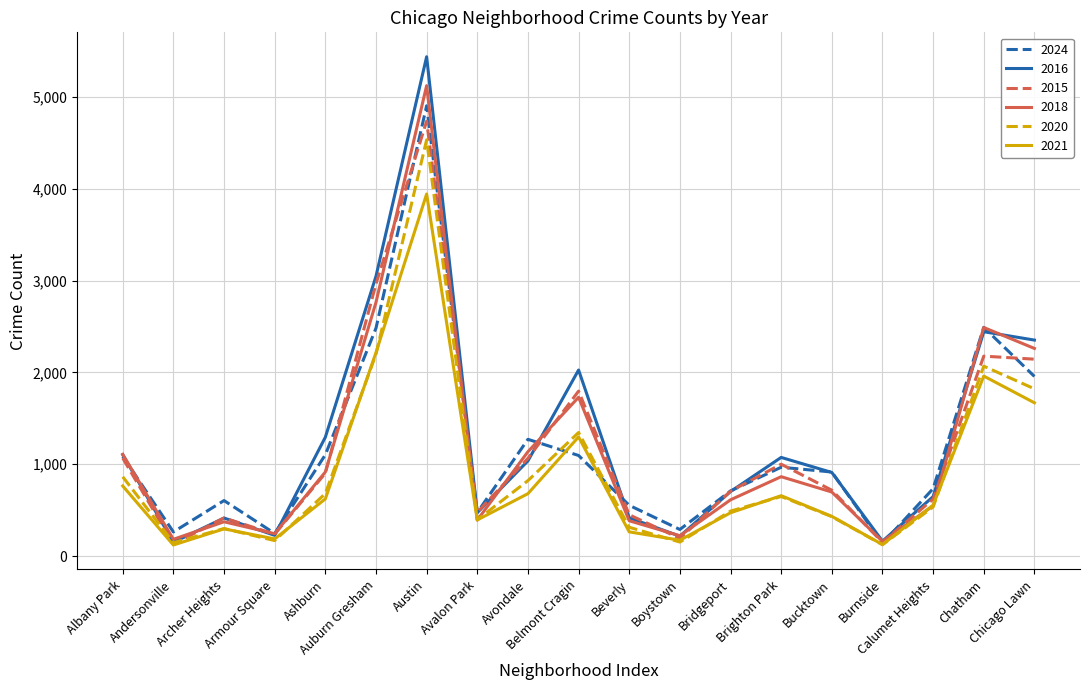

How many interior local valleys does the 2015 series have?

5